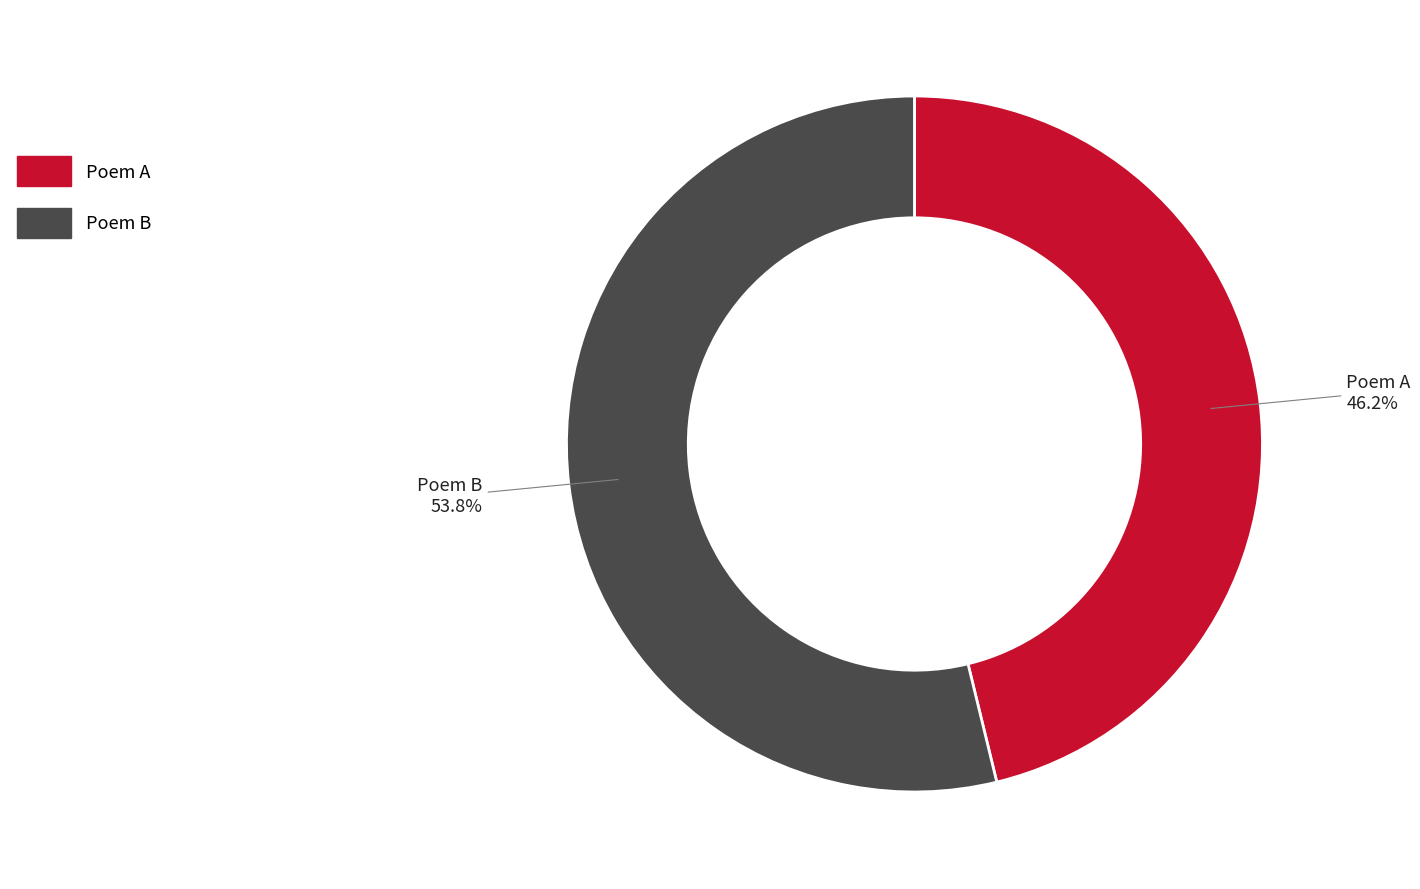

How many segments does this pie chart have?

2